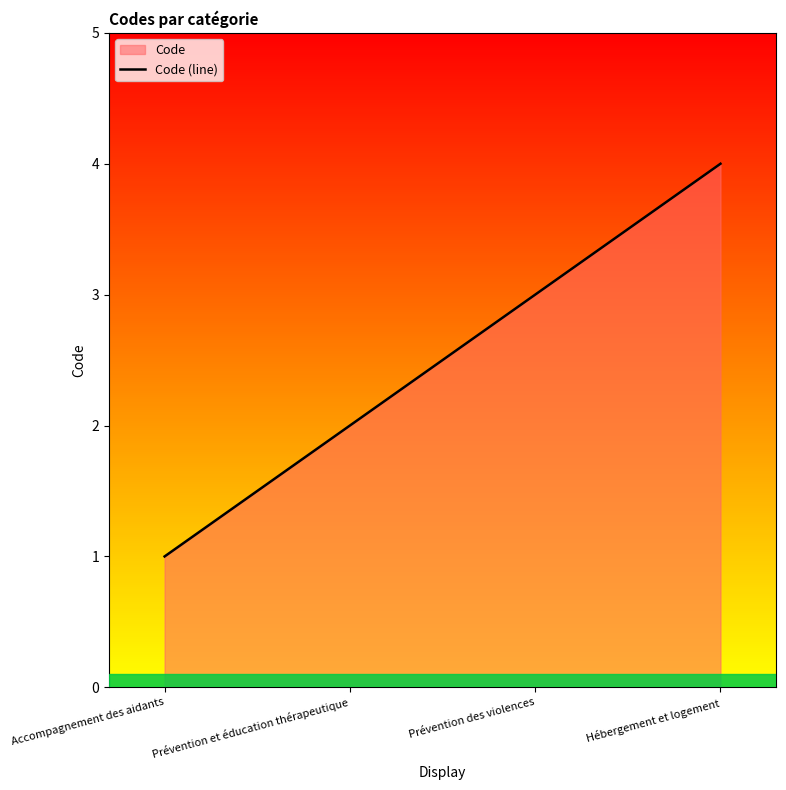

How many values are between 2 and 4?

3